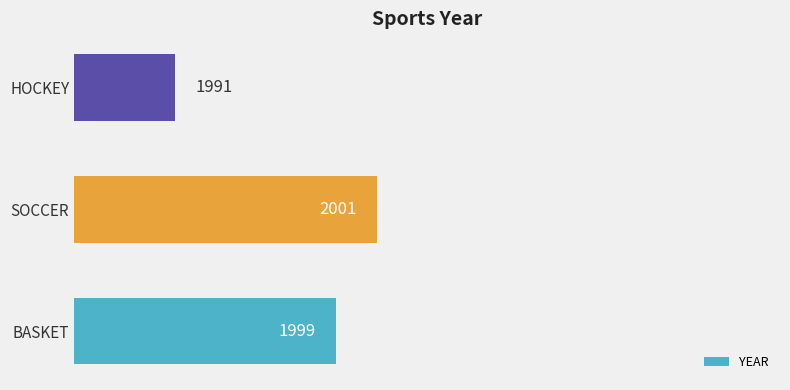

Is it true that the value at BASKET is 3155?

False